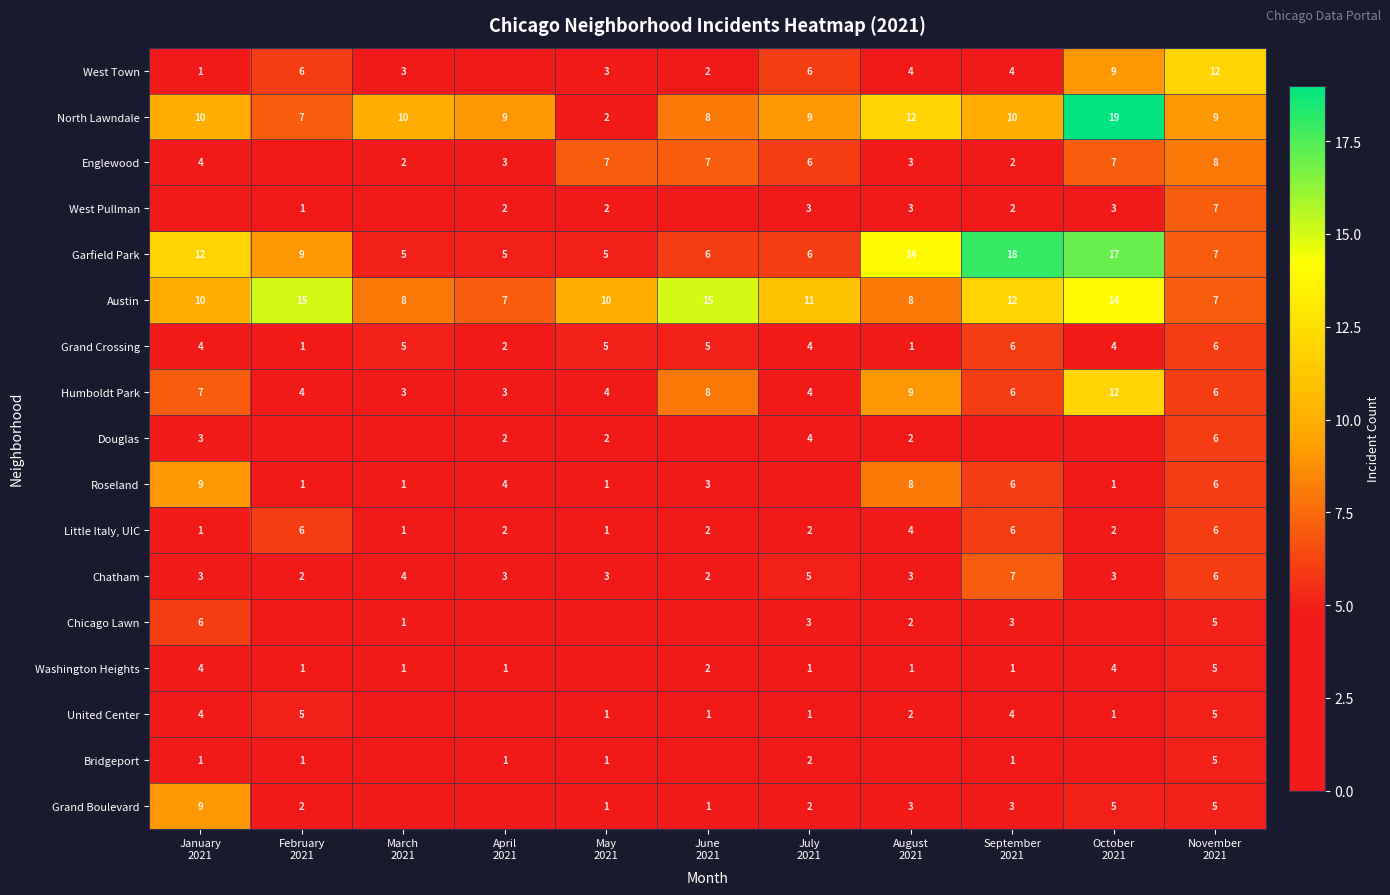

What is the sum of all North Lawndale values?

105